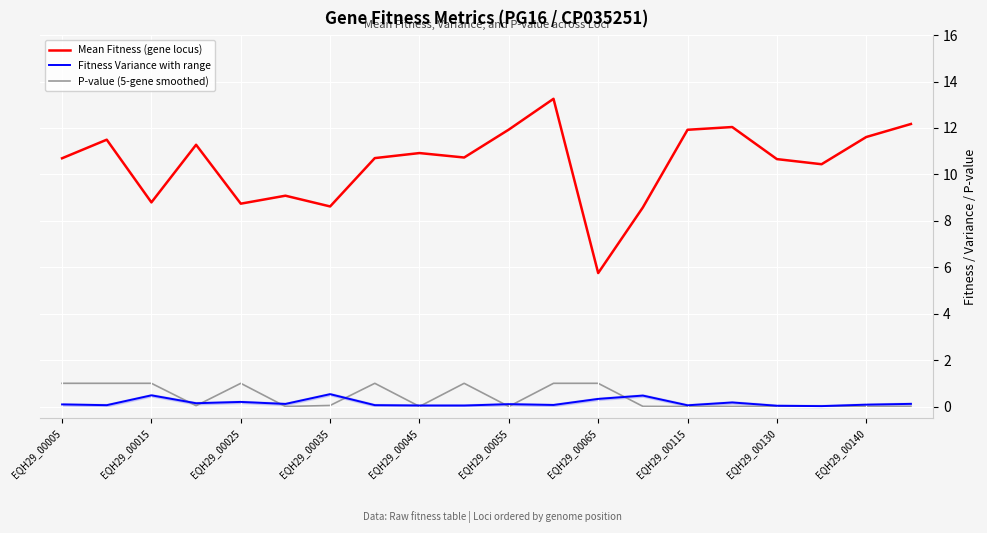

Reading right to left, extract all data points from this chart.

Mean Fitness (gene locus): 12.2	11.6	10.4	10.7	12.0	11.9	8.6	5.7	13.3	11.9	10.7	10.9	10.7	8.6	9.1	8.7	11.3	8.8	11.5	10.7
Fitness Variance with range: 0.1	0.1	0.0	0.0	0.2	0.1	0.5	0.3	0.1	0.1	0.0	0.0	0.1	0.5	0.1	0.2	0.1	0.5	0.1	0.1
P-value (5-gene smoothed): 0.0	0.0	0.0	0.0	0.0	0.0	0.0	1.0	1.0	0.0	1.0	0.0	1.0	0.0	0.0	1.0	0.0	1.0	1.0	1.0